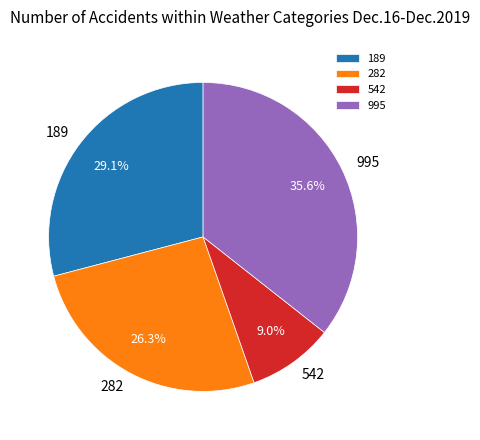

What percentage is the 282 slice, to the nearest percent?

26%